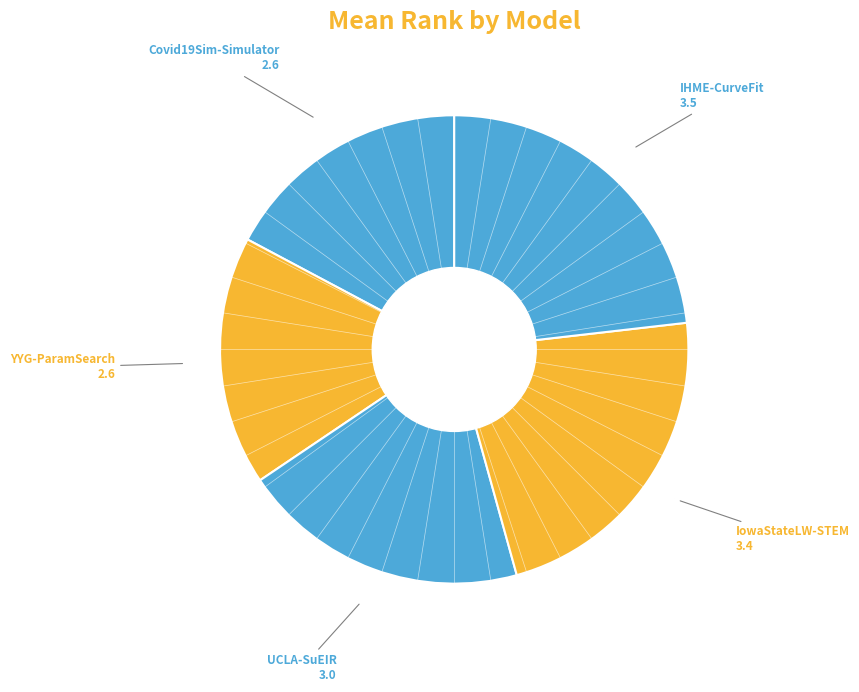

How many segments does this pie chart have?

5